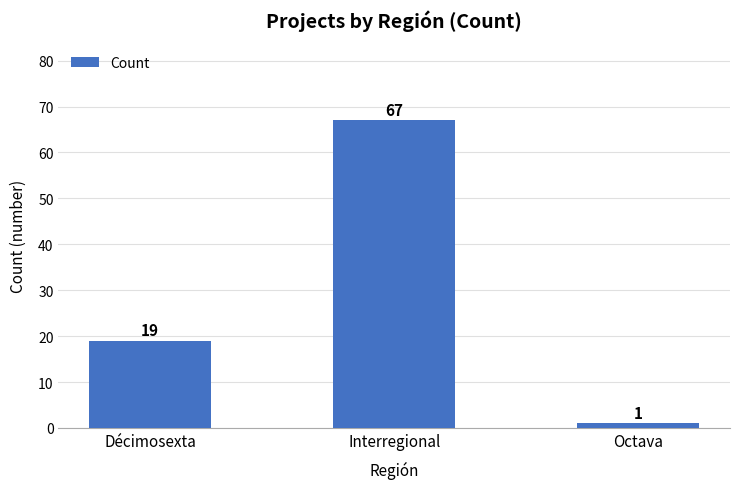

Reading left to right, transcribe all the data shown in this chart.

19	67	1